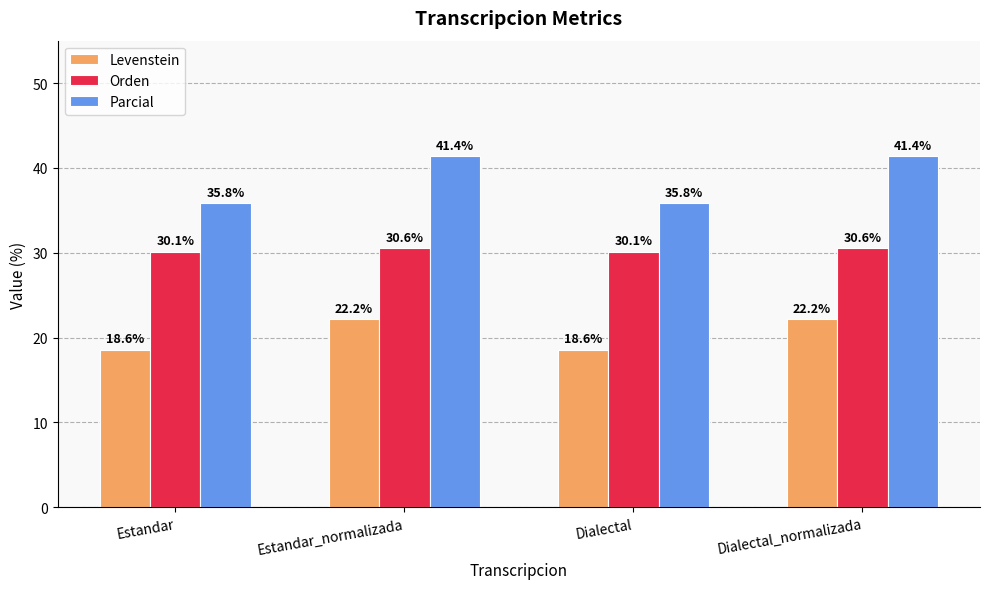

Is it true that Levenstein equals 18.6 at Dialectal?

True